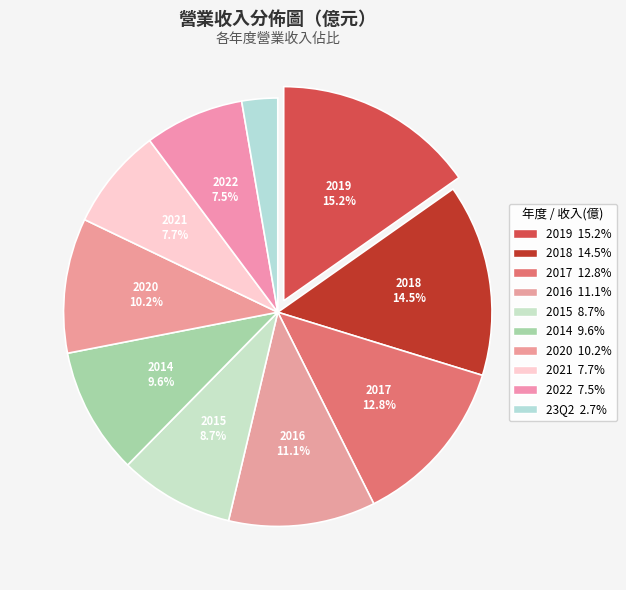

What percentage is the 23Q2 slice, to the nearest percent?

3%